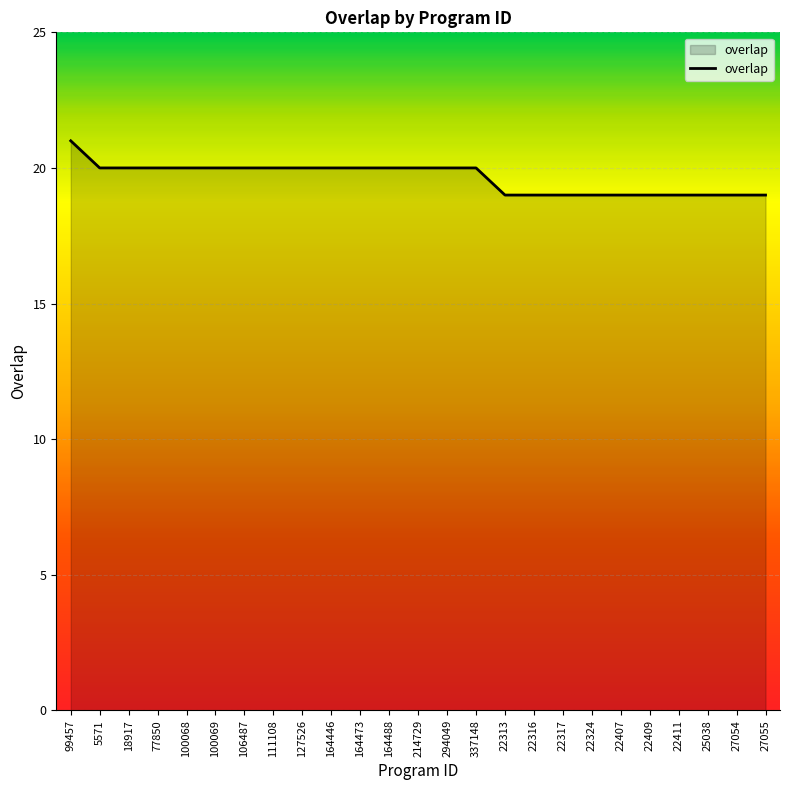

What is the ratio of the value at 100069 to the value at 22317?

1.1